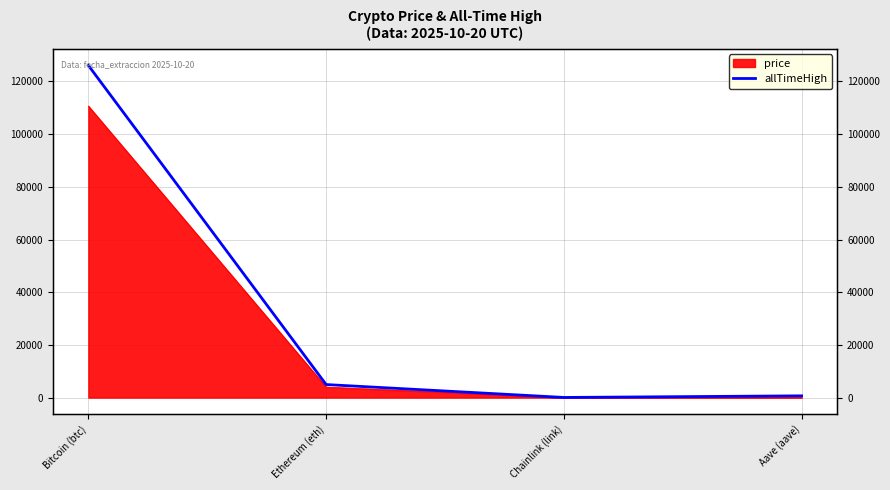

What is the change in value from Chainlink (link) to Aave (aave)?

+609.0